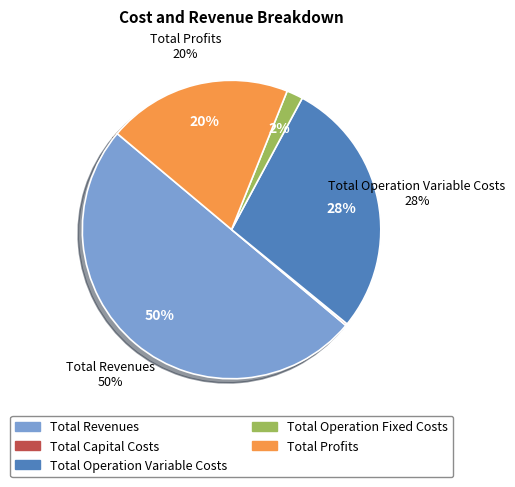

What is the largest slice in the pie chart?

Total Revenues